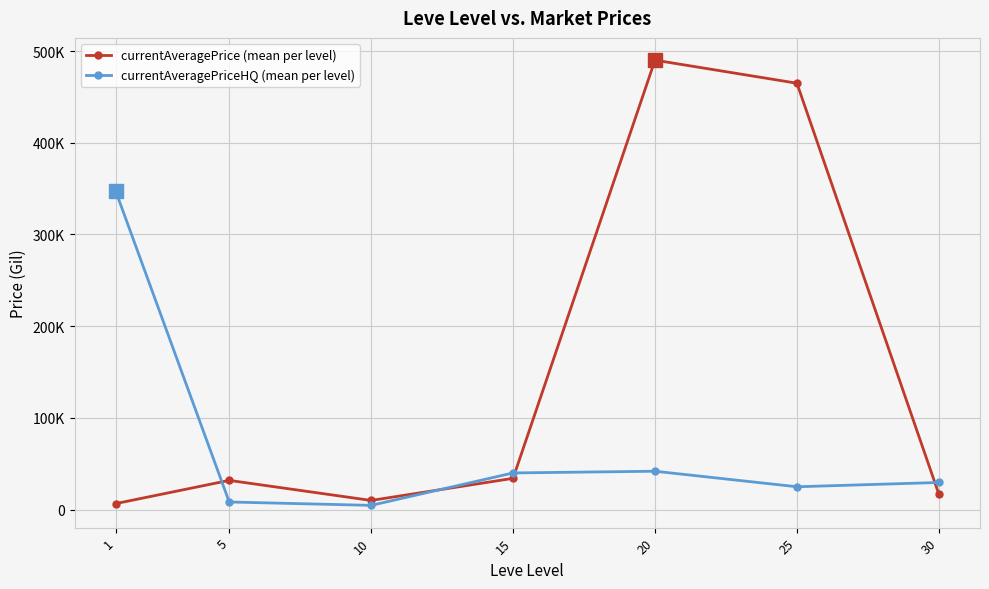

Reading left to right, what are all the values shown in this chart?

currentAveragePrice (mean per level): 1=6521.0	5=31857.5	10=9972.8	15=34095.8	20=490057.7	25=464898.5	30=16906.2
currentAveragePriceHQ (mean per level): 1=347254.8	5=8305.0	10=4607.0	15=39972.3	20=41829.5	25=24895.5	30=29565.5